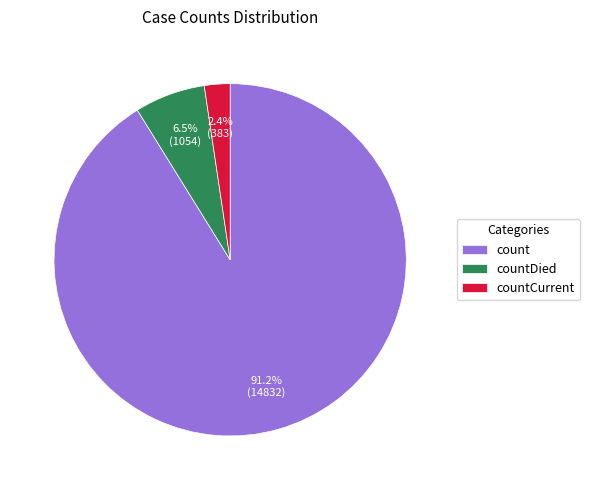

Does any single category account for the majority?

Yes